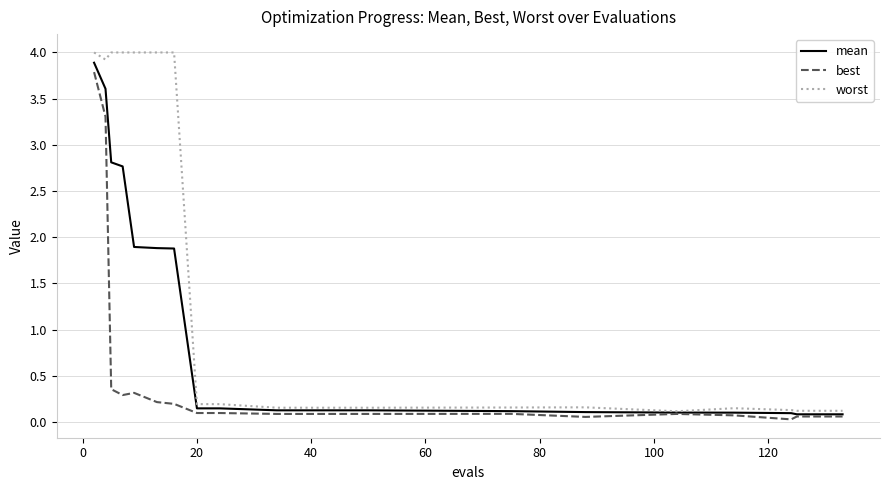

List the series in order of their overall mean, lowest first.

best, mean, worst